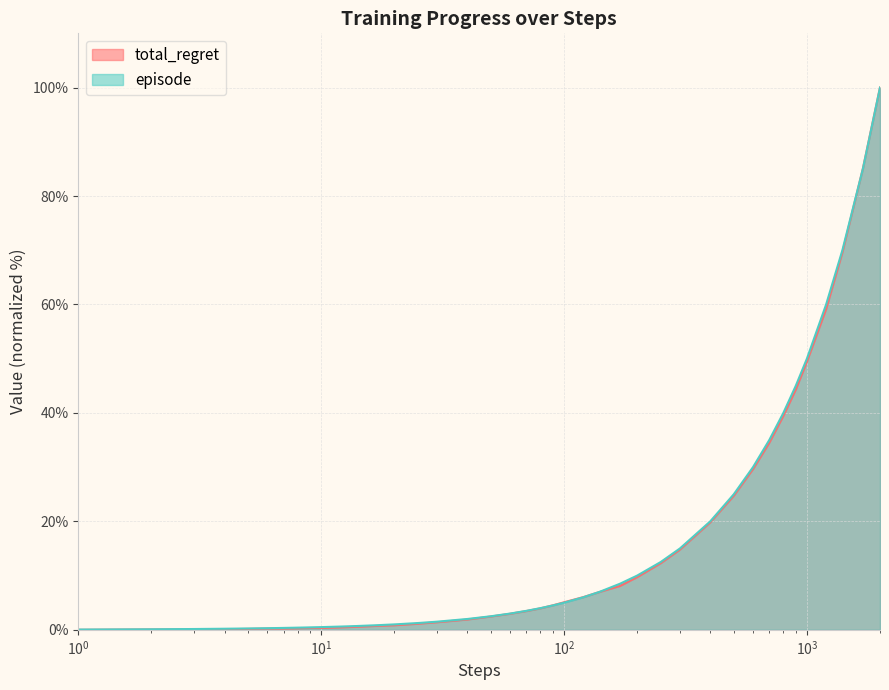

Which series has the largest range (max minus min)?

total_regret